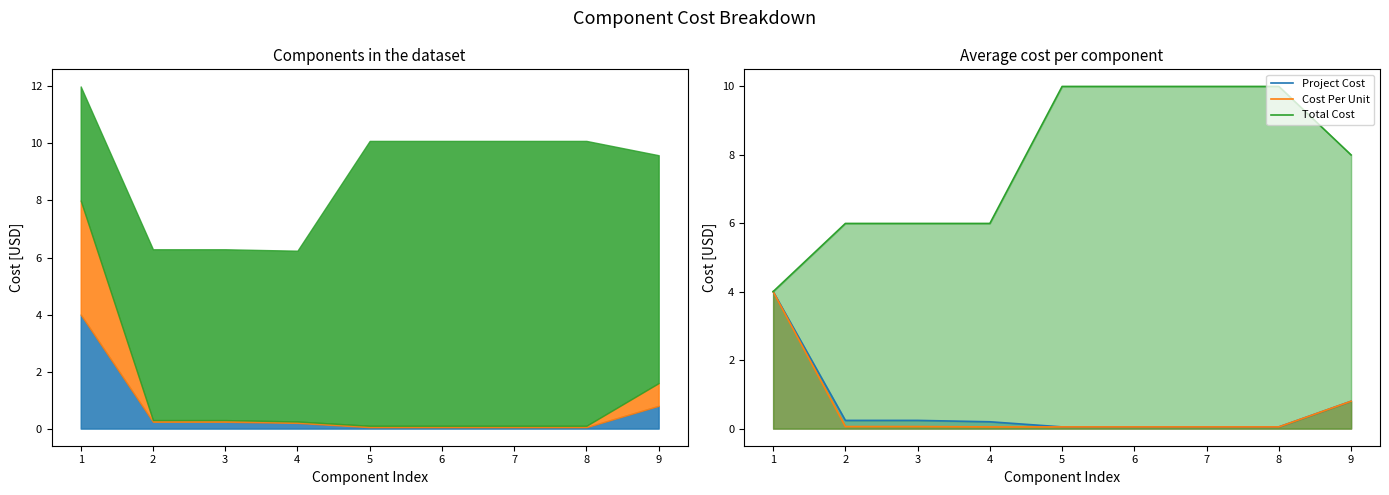

Does the chart have visible grid lines?

No